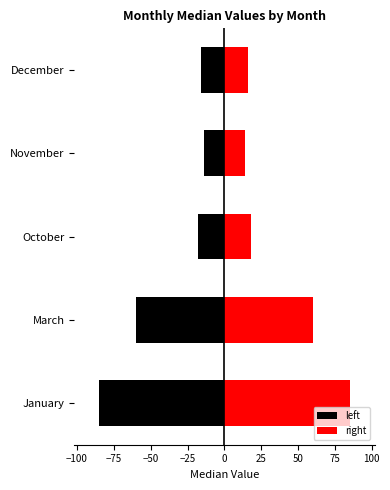

Count the number of categories in the chart.

5